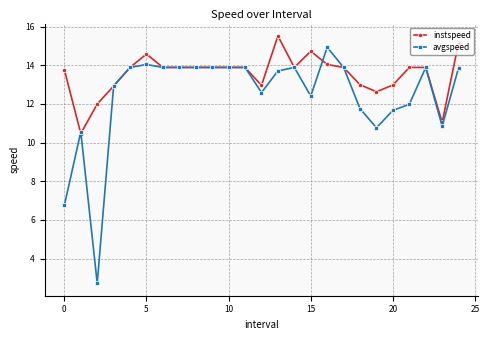

What are all the series names shown in the legend?

instspeed, avgspeed